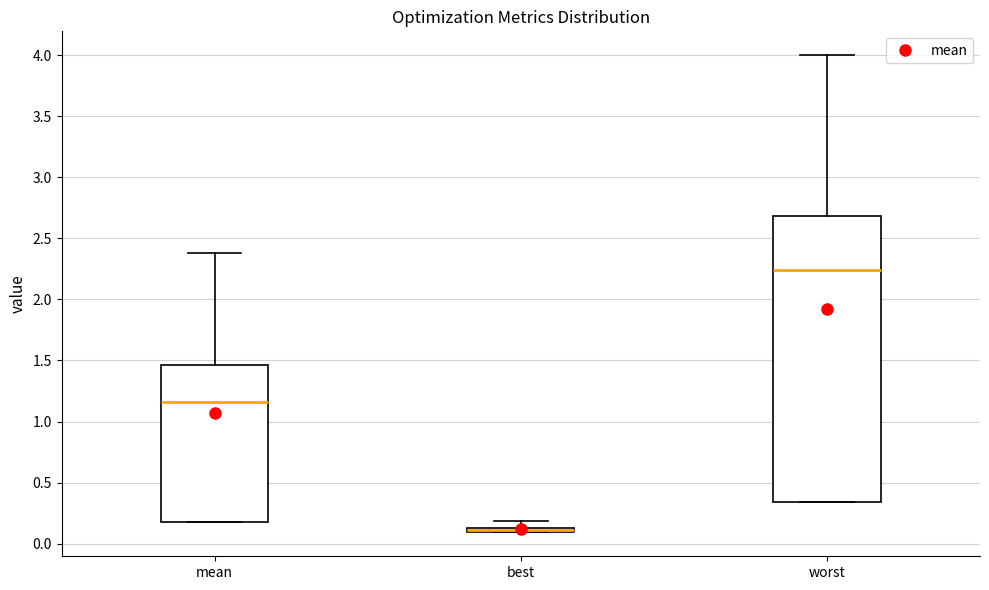

Where is the lower edge of the box for worst on the y-axis? The values are not printed on the chart, so give them approximately, as read against the axis.

0.35